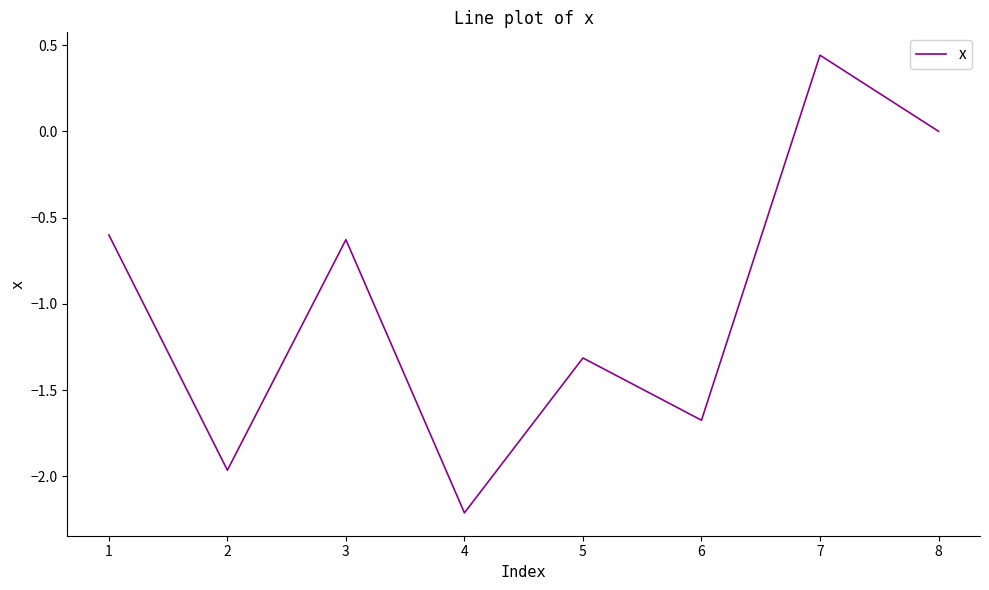

At which category does the data reach its first local valley?

2